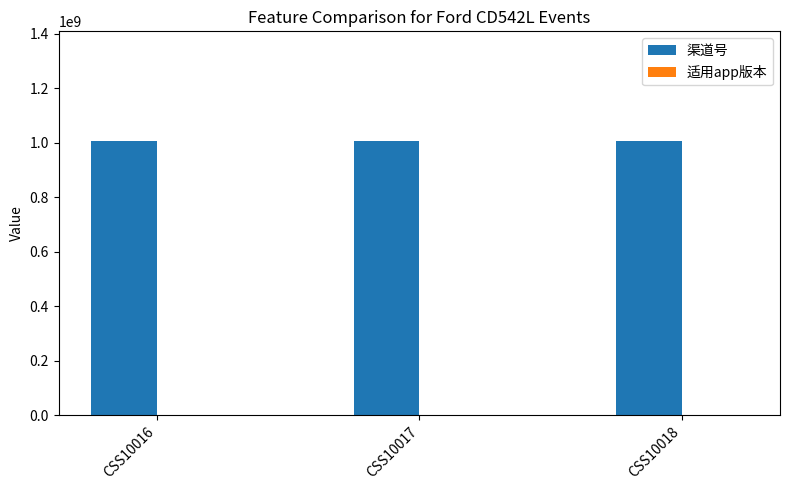

Which series has the largest total across all categories?

渠道号